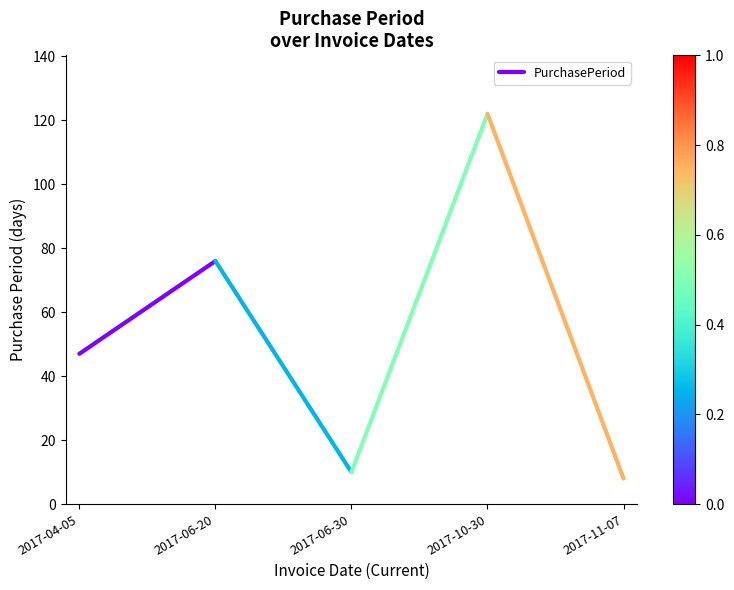

Does the chart have visible grid lines?

No